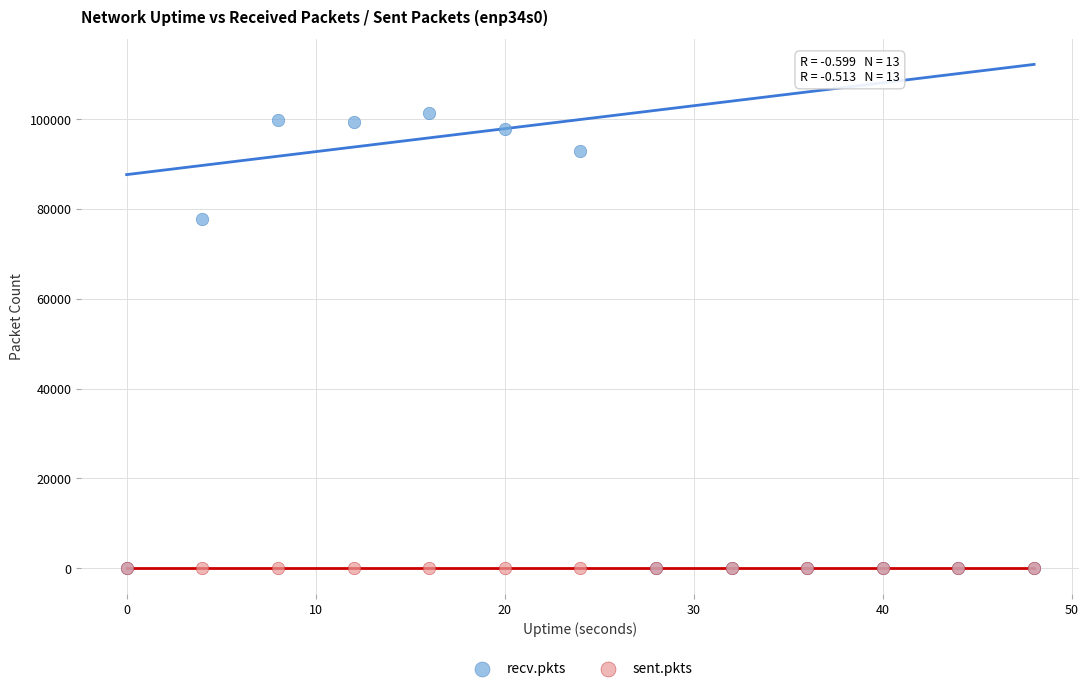

Which series reaches the maximum Y coordinate?

recv.pkts